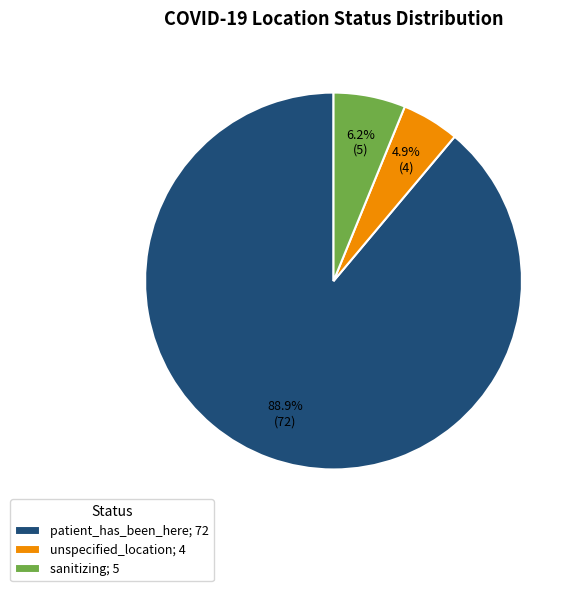

The patient_has_been_here slice represents 89% of the pie. True or false?

True